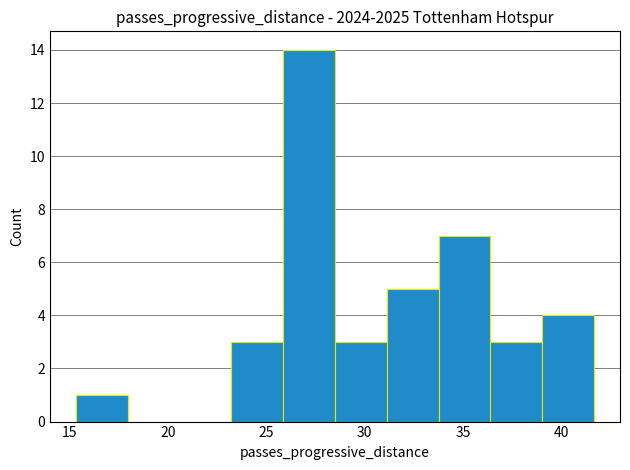

Which range on the x-axis has the tallest bar?

26.0 to 28.5